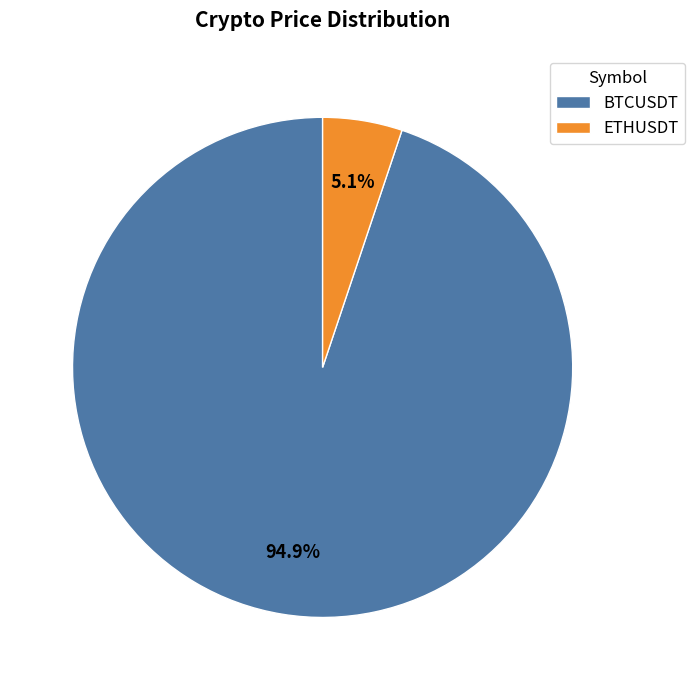

Which has a higher value, ETHUSDT or BTCUSDT?

BTCUSDT